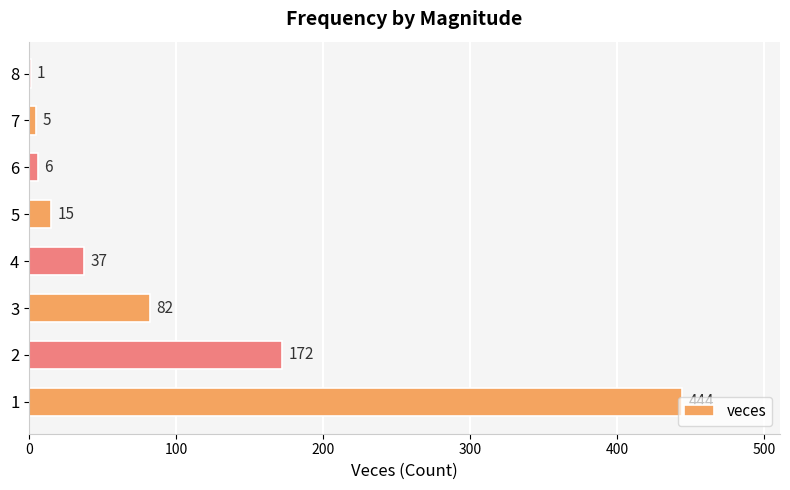

What is the greatest value displayed?

444